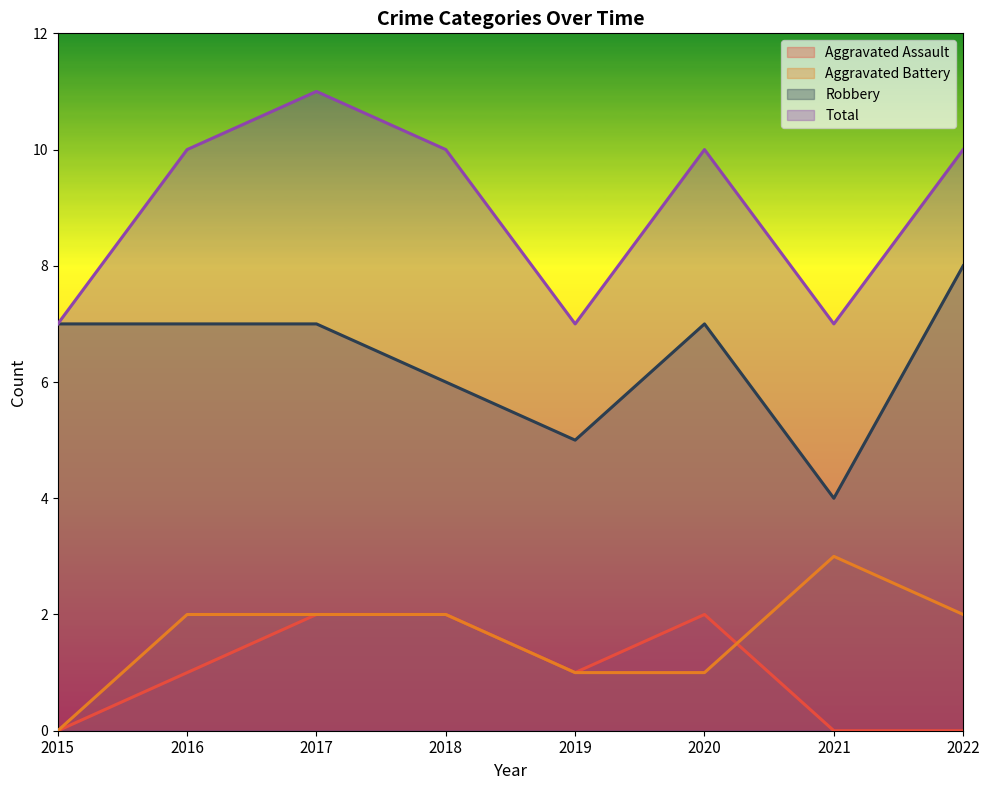

Where is Aggravated Battery nearest to the value 1?

2019